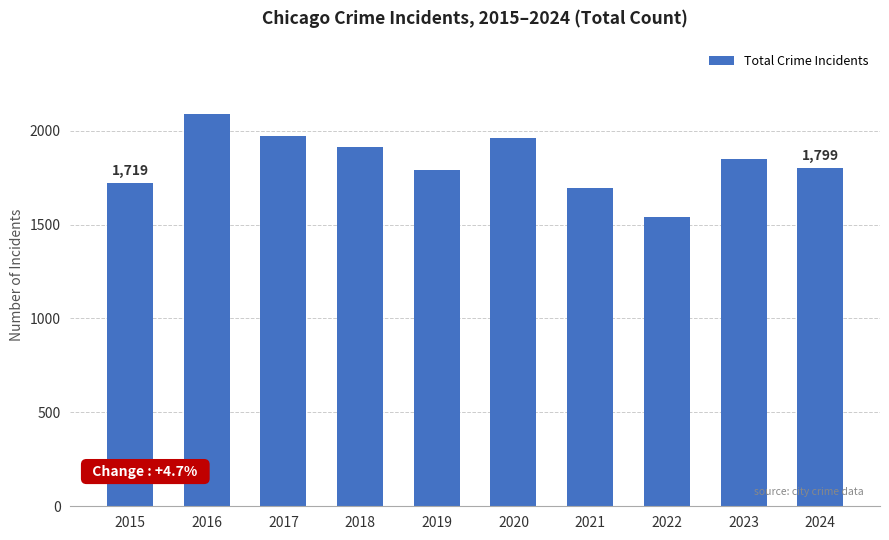

At which category does the chart reach its peak across all series?

2016